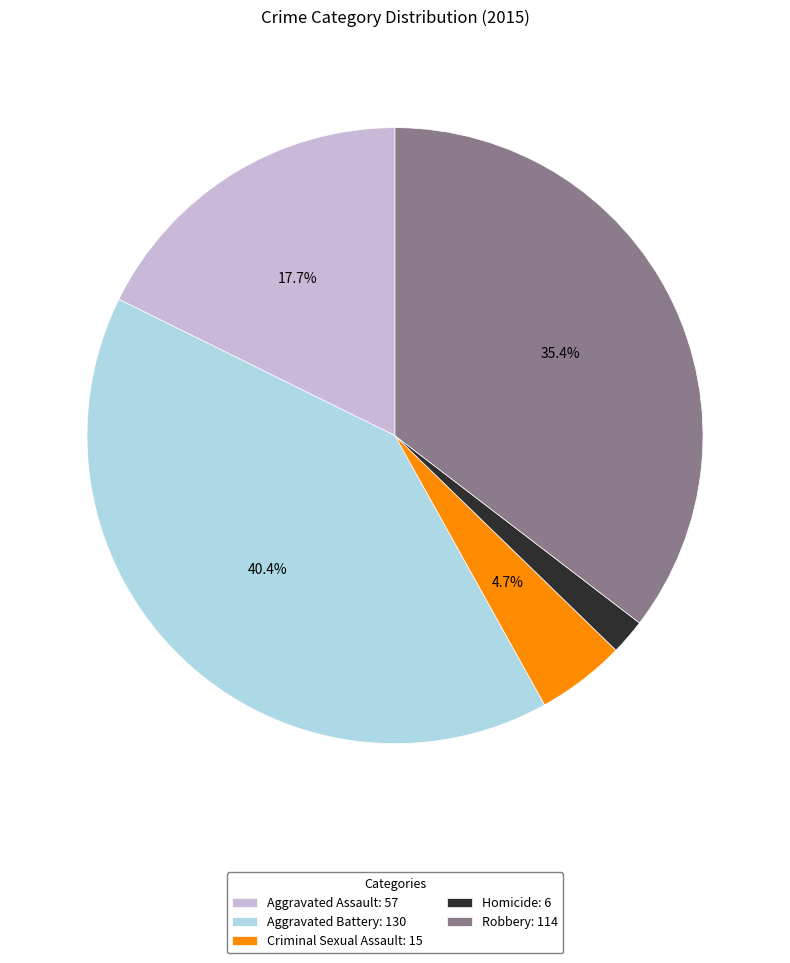

To the nearest percent, what is the combined percentage of Aggravated Battery and Robbery?

76%